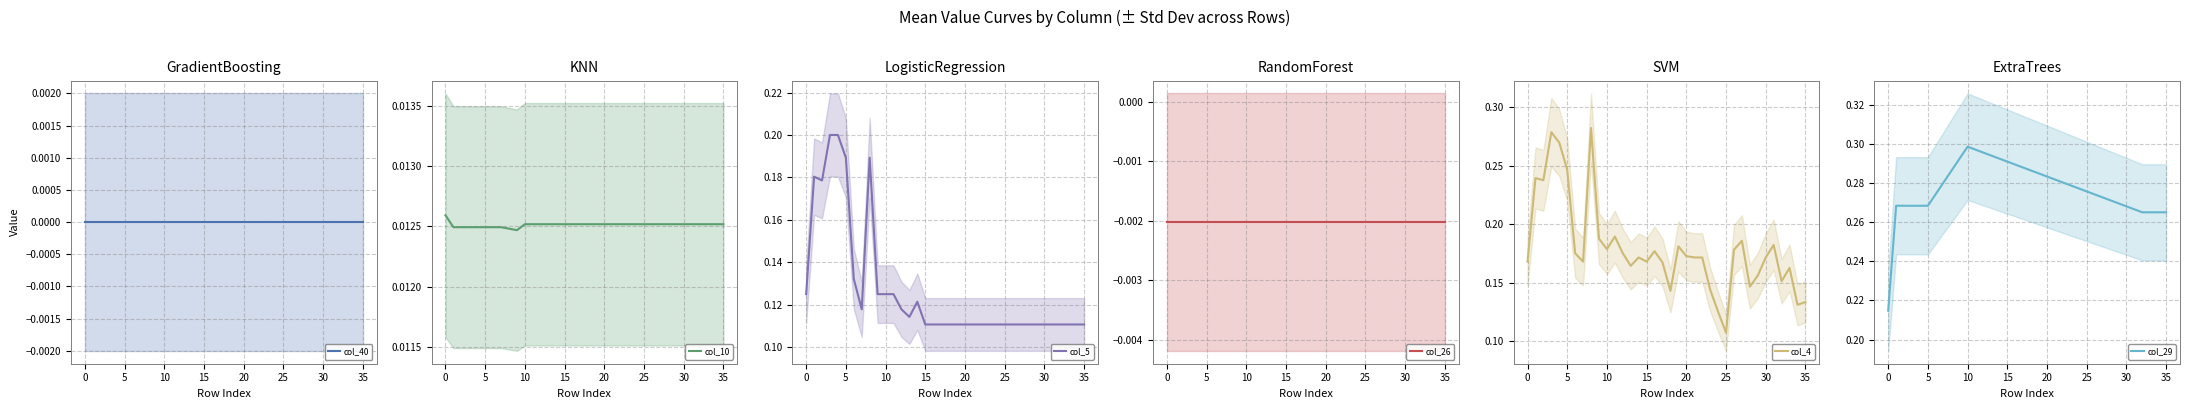

What is the value of the col_29 point at the 32nd from the left?

0.3